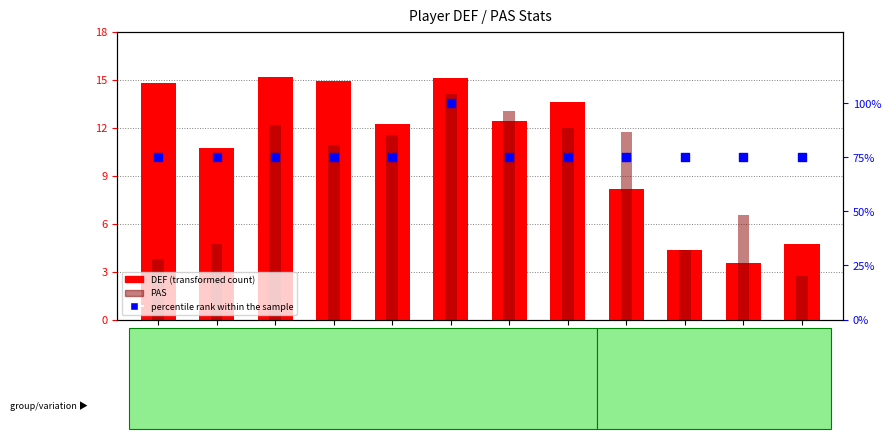

At how many categories does at least one series exceed 8?

12